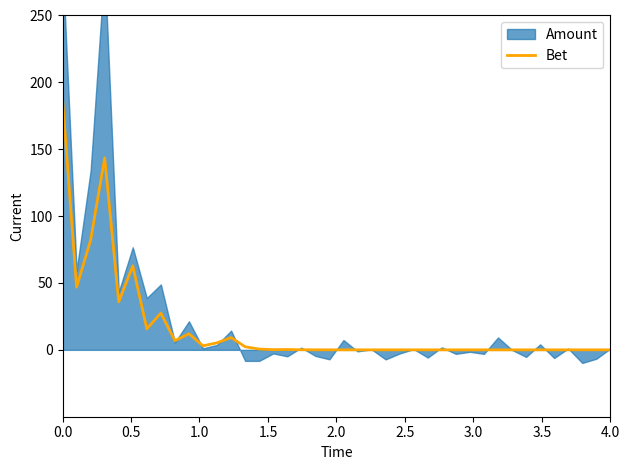

Does the chart have visible grid lines?

No